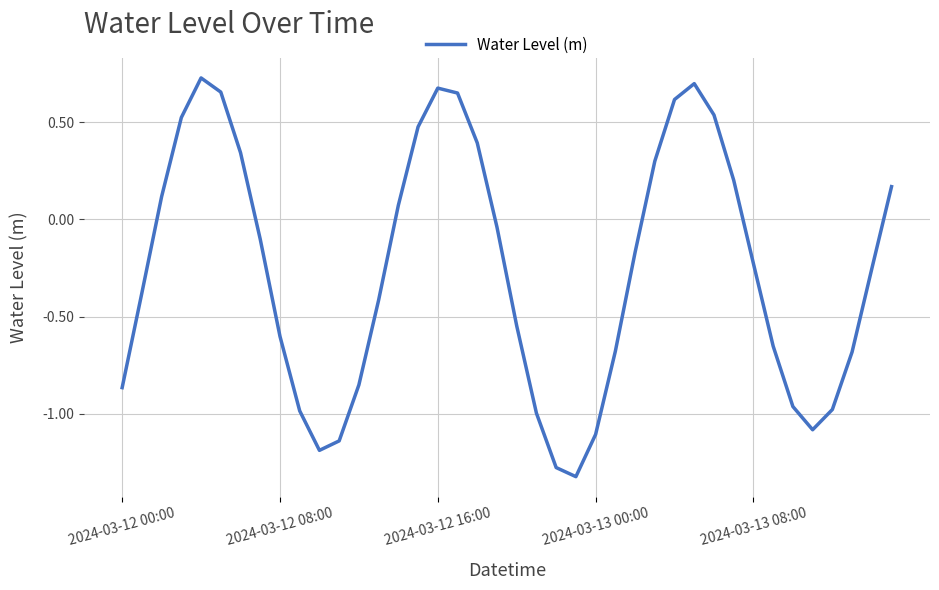

Is this an area chart (filled region under the line)?

No